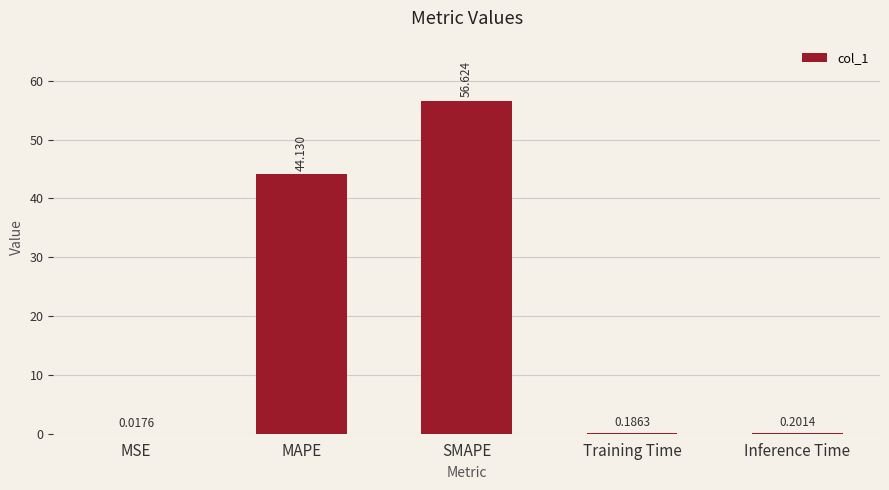

Which has a higher value, Inference Time or MAPE?

MAPE